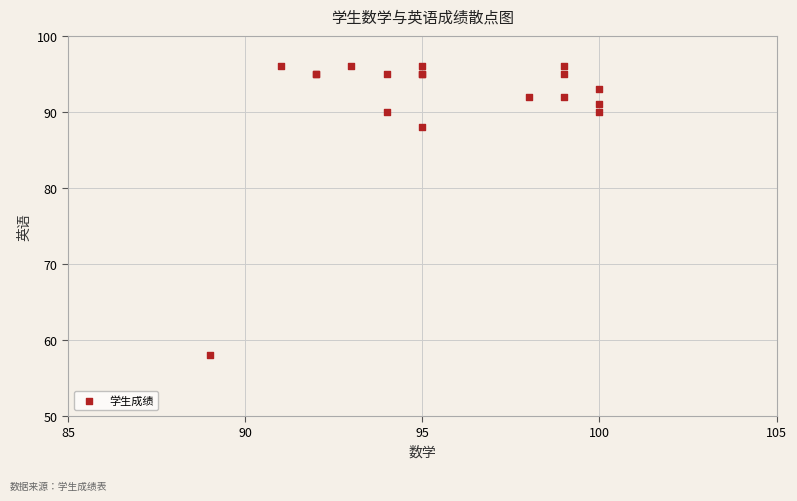

What Y value in the scatter plot is closest to 77?

88